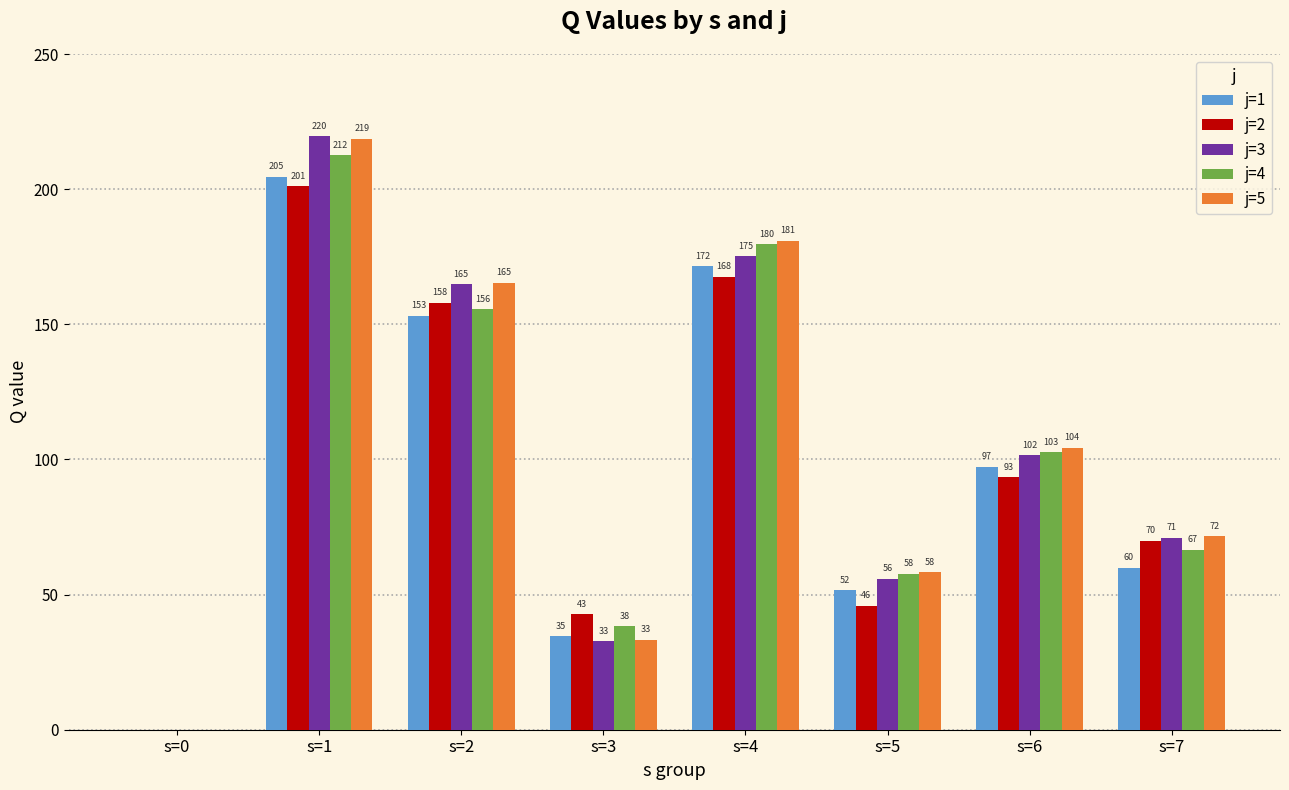

What is the sum of the j=4 values at s=7 and s=5?

124.2